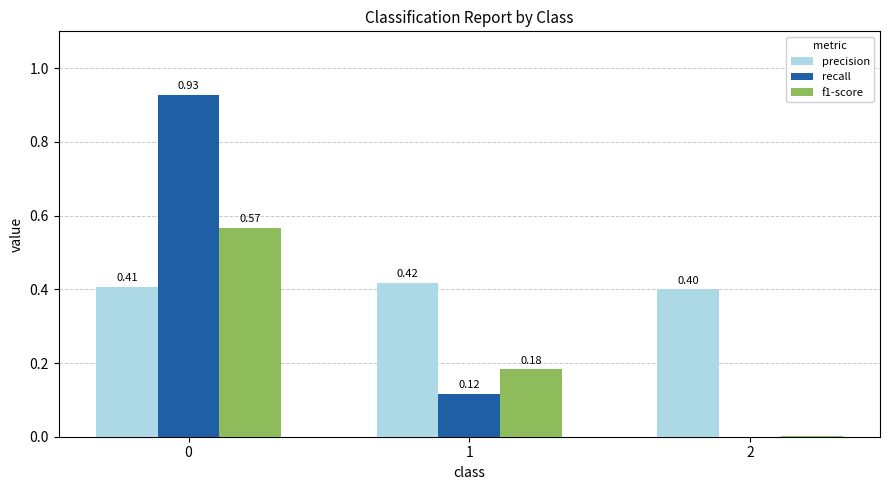

What is the sum of all precision values?

1.2